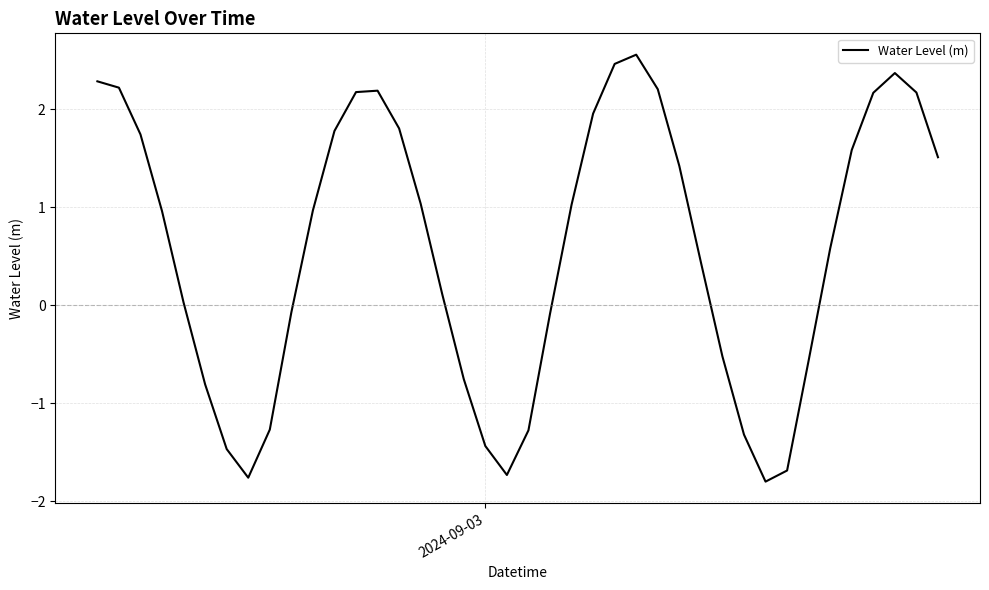

What is the minimum value shown in the chart?

-1.8